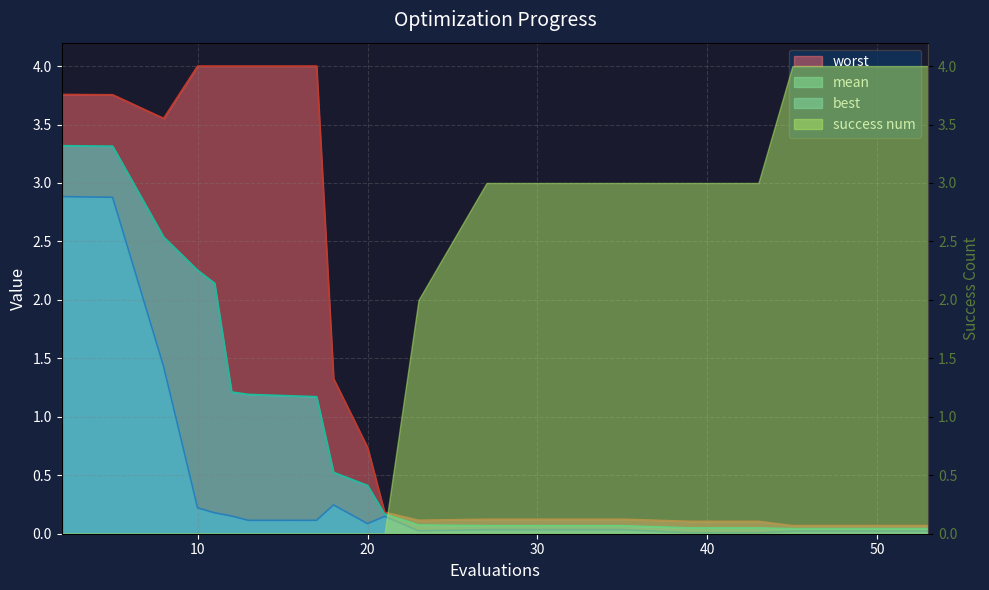

True or false: best has more than 2 points higher than both neighbors.

False